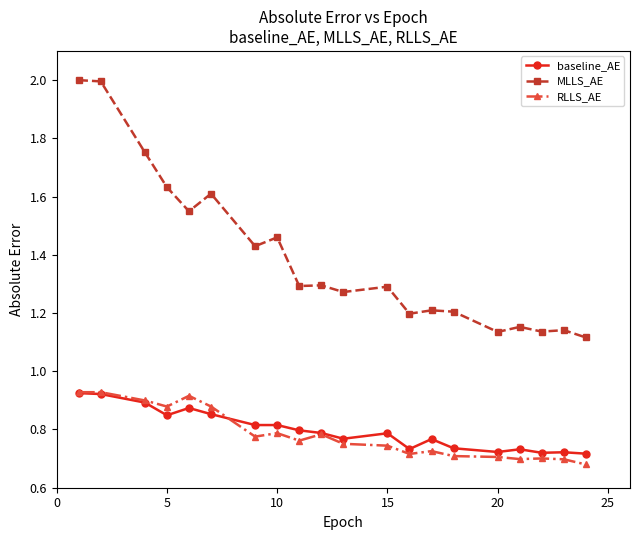

True or false: MLLS_AE and baseline_AE intersect in this chart.

False